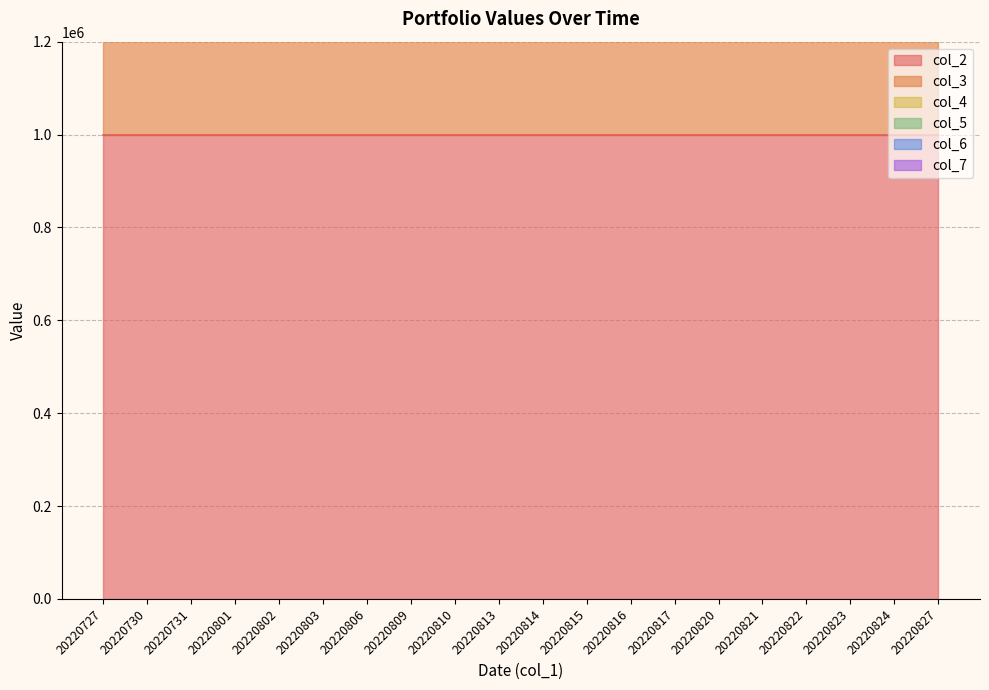

At which label is col_4 closest to 0?

20220727